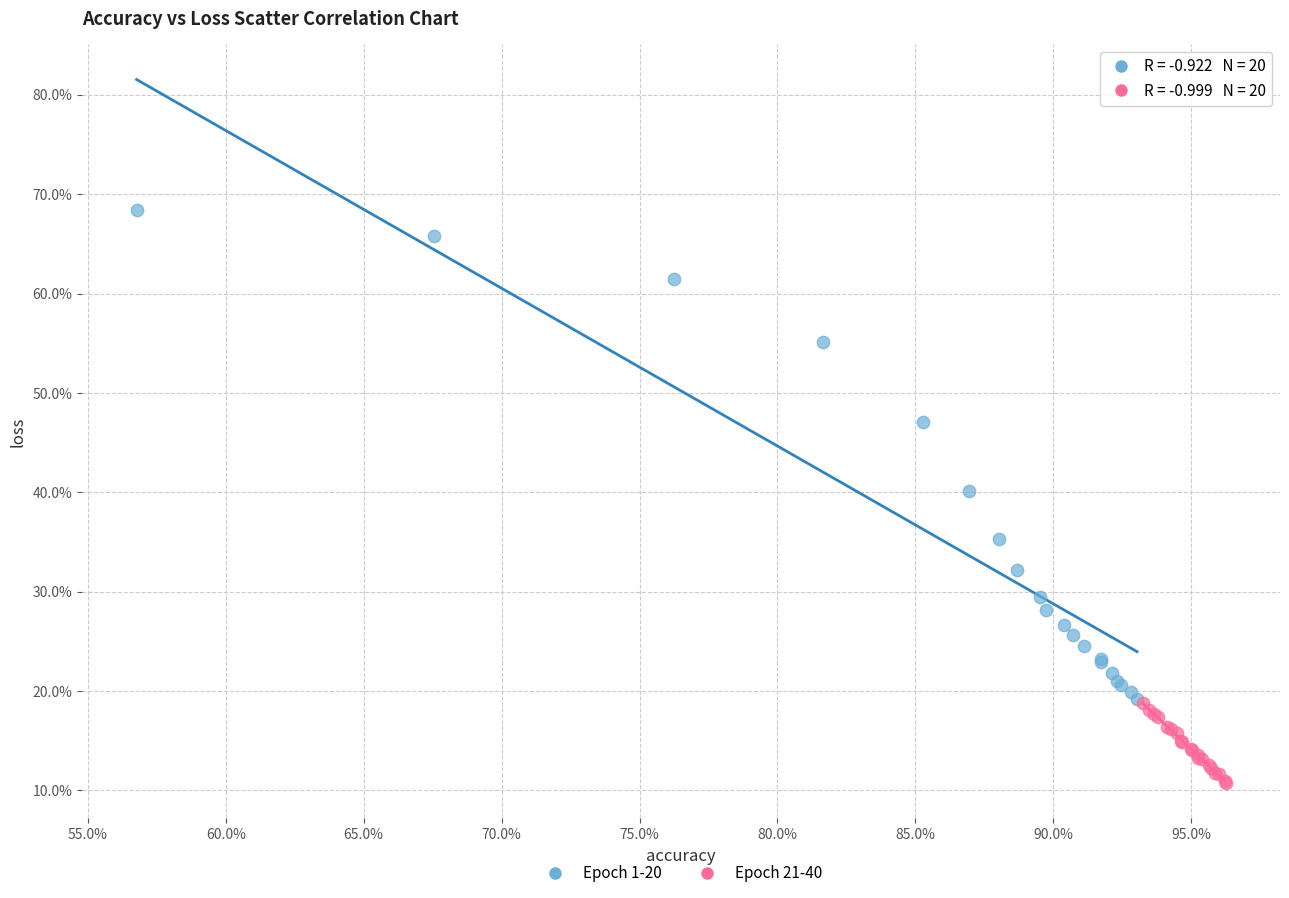

What are all the series names shown in the legend?

Epoch 1-20, Epoch 21-40